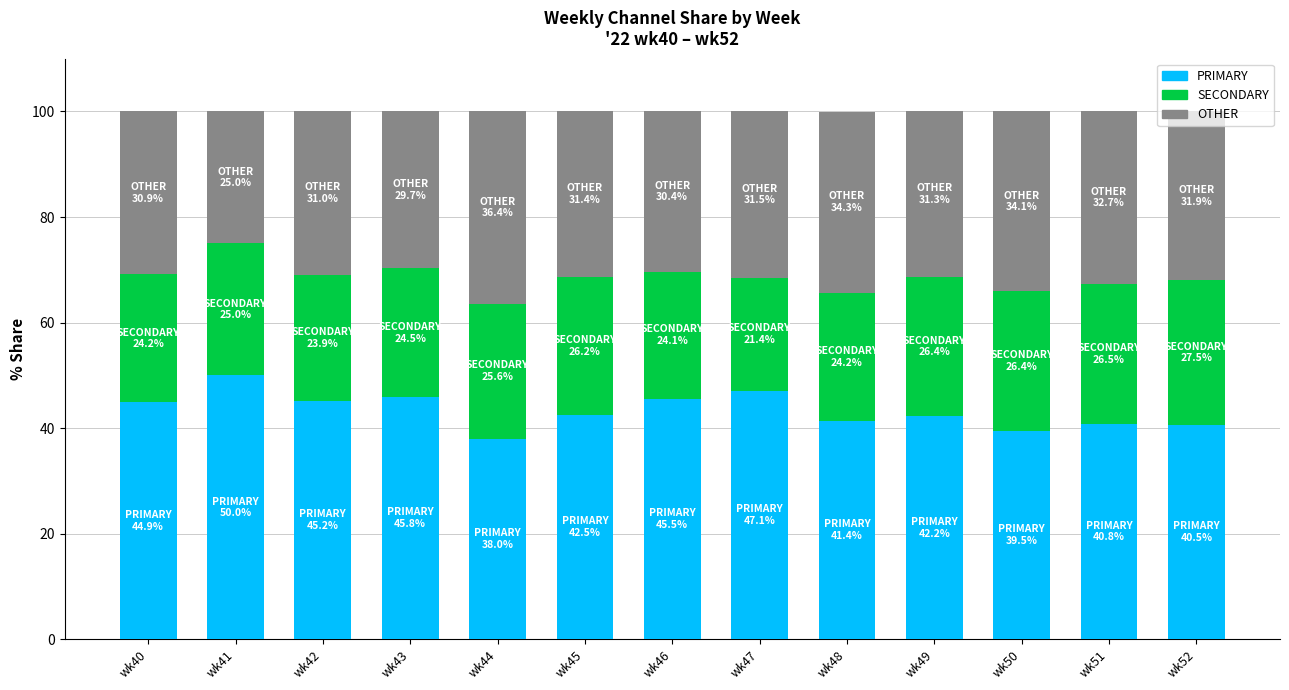

What is the maximum value for PRIMARY?

50.0